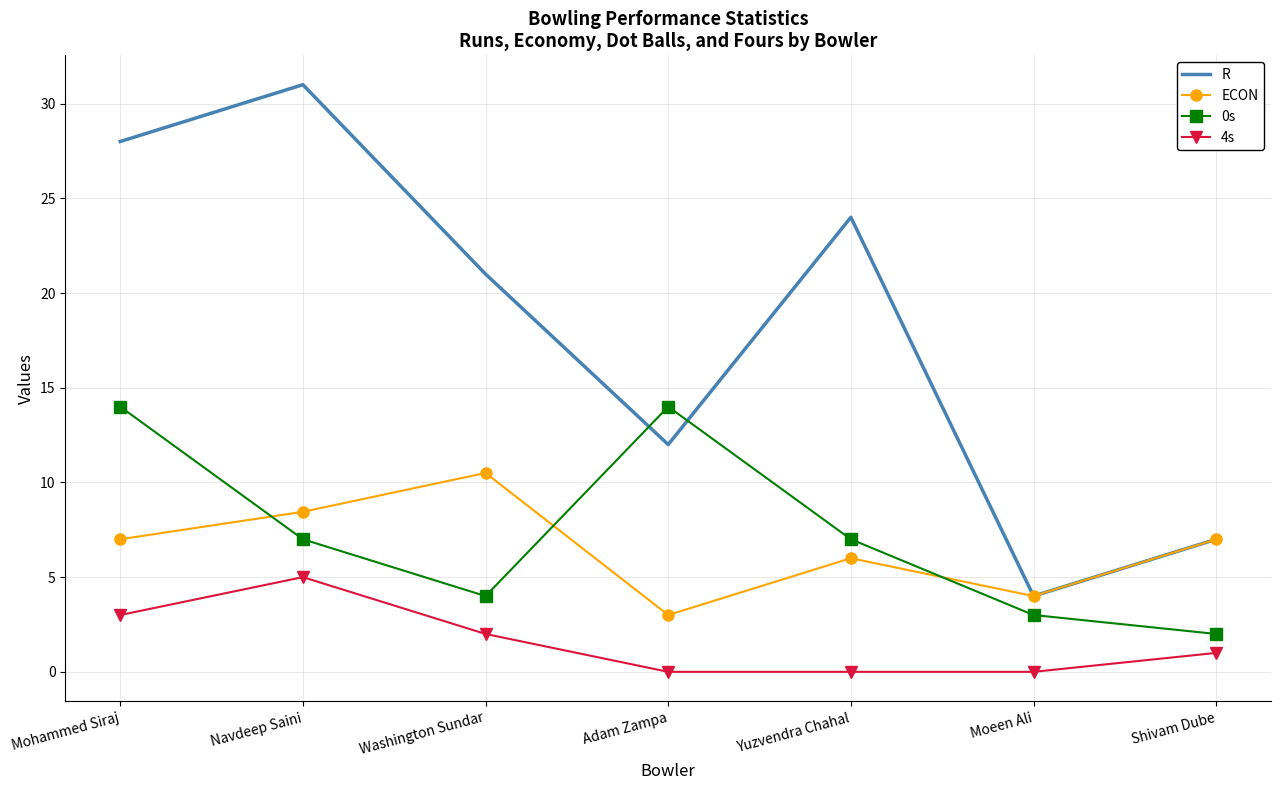

The value of 0s at Adam Zampa is 20.7. True or false?

False